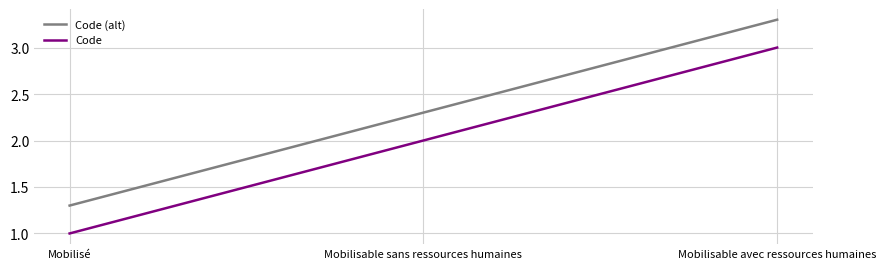

What position from the left is Mobilisable sans ressources humaines?

2